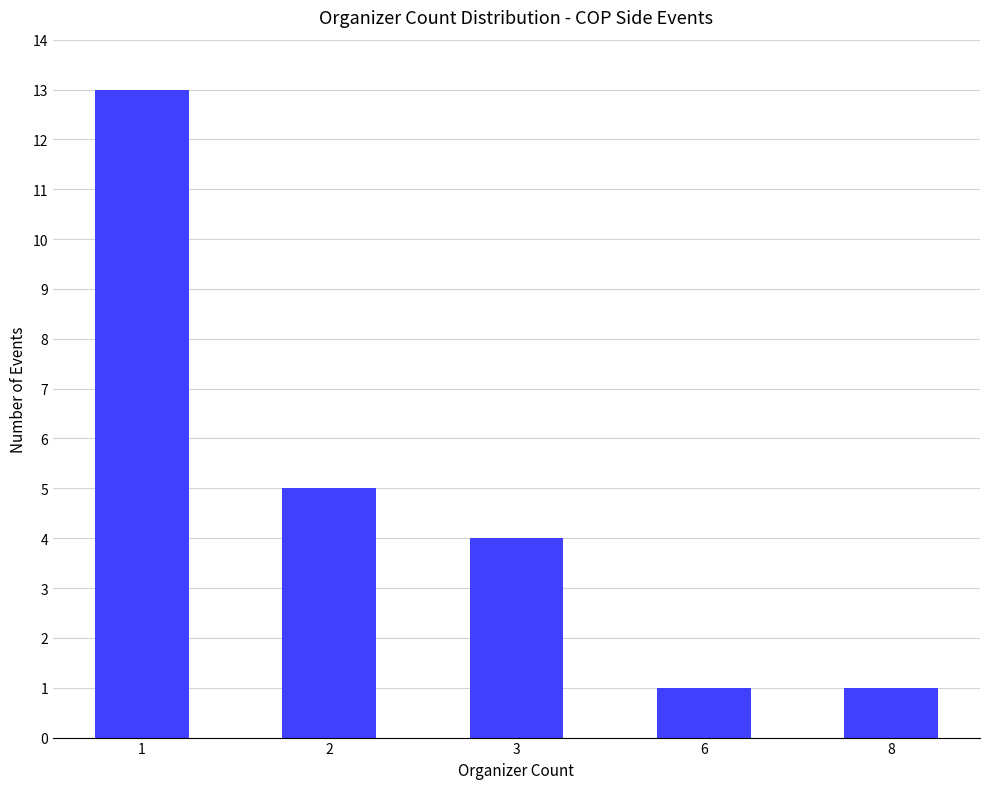

Does the chart contain any negative values?

No